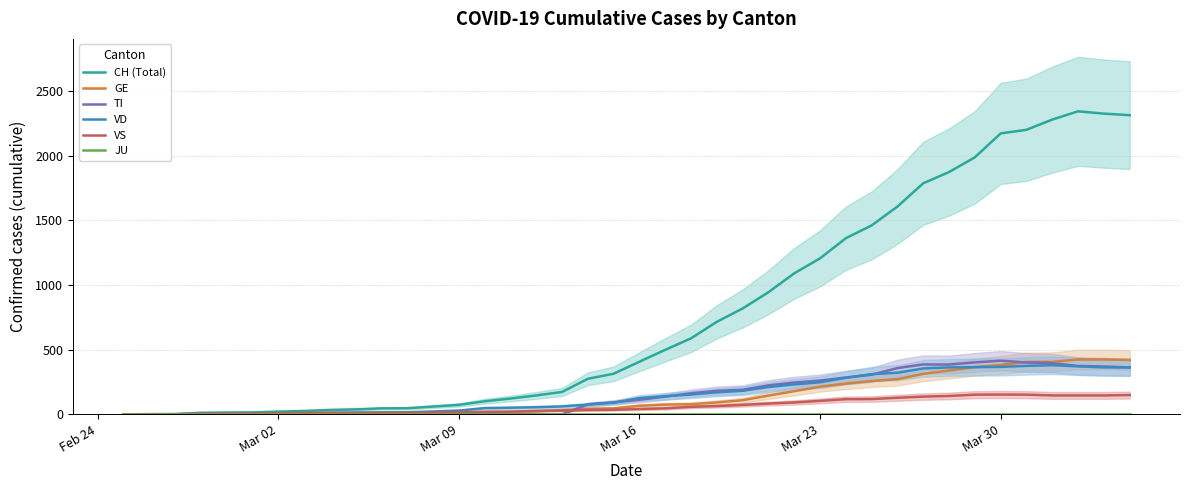

In VS, how many points are lower than both neighbors (excluding endpoints)?

1